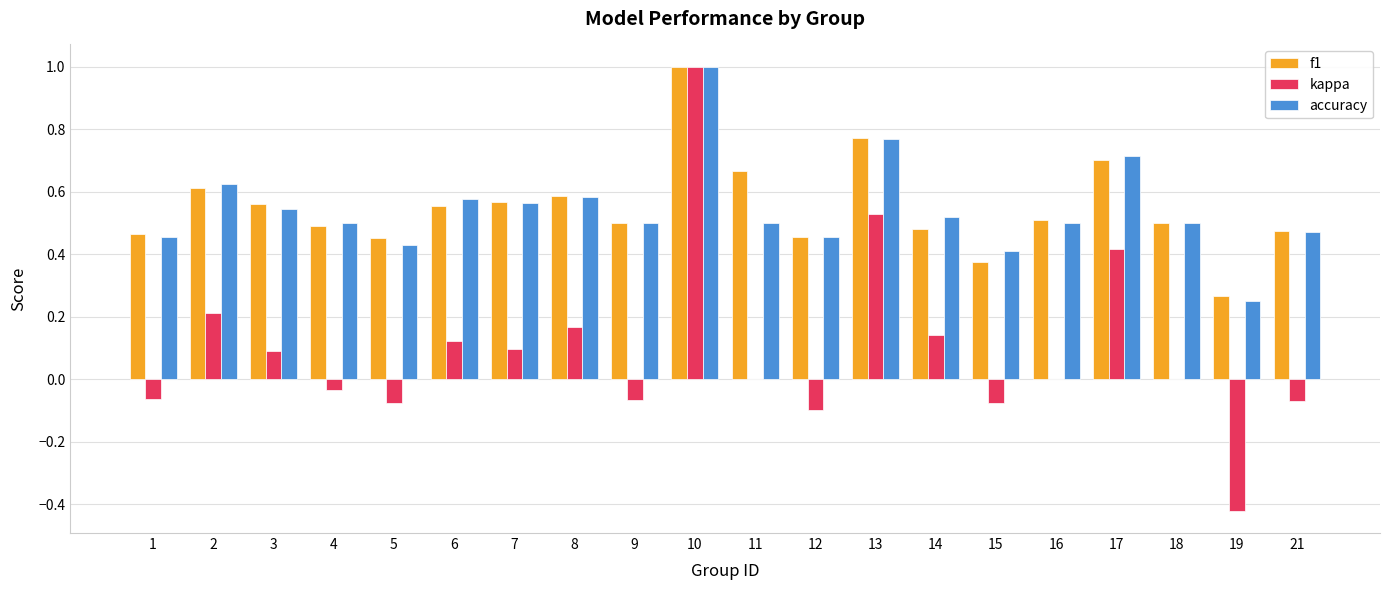

Are the bars grouped side by side (vs. stacked)?

Yes